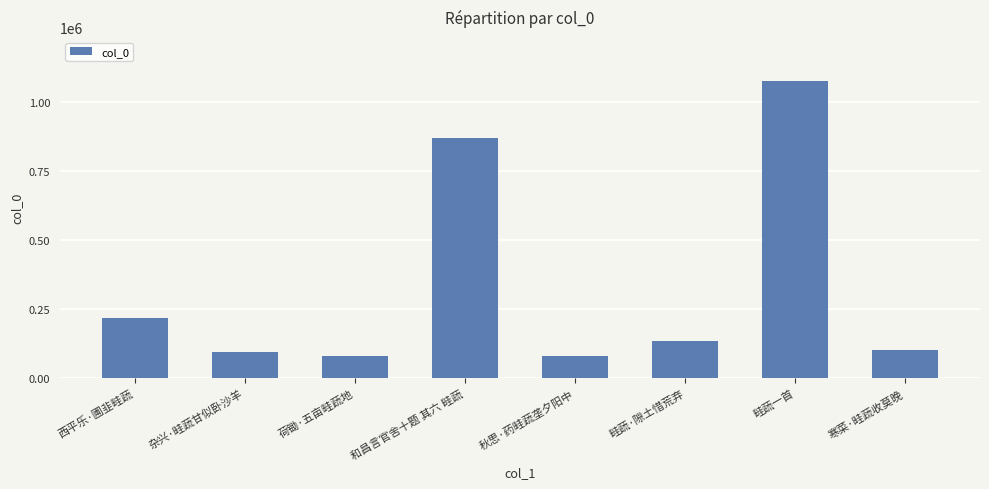

At which label does the data first exceed 134464?

西平乐·圃韭畦蔬